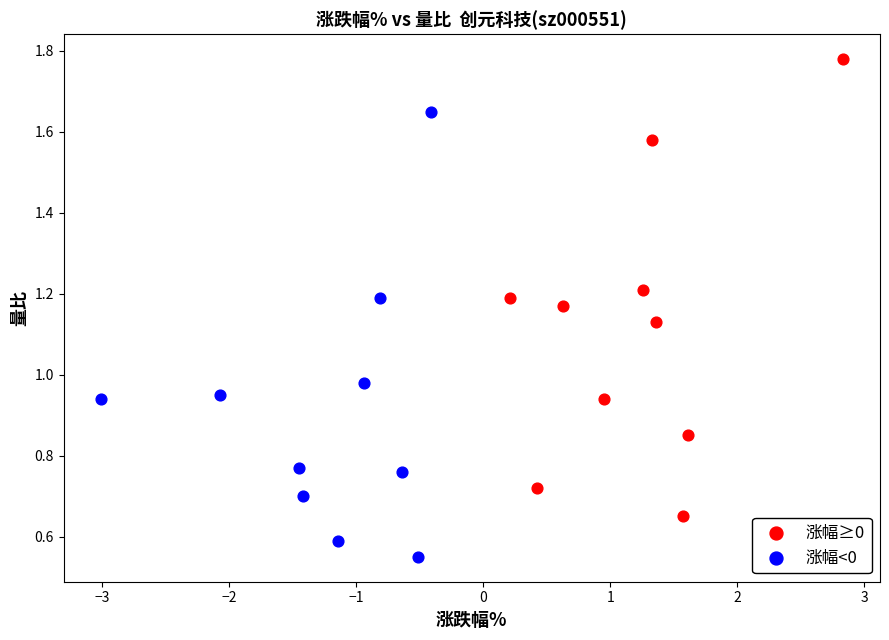

What are all the series names shown in the legend?

涨幅≥0, 涨幅<0